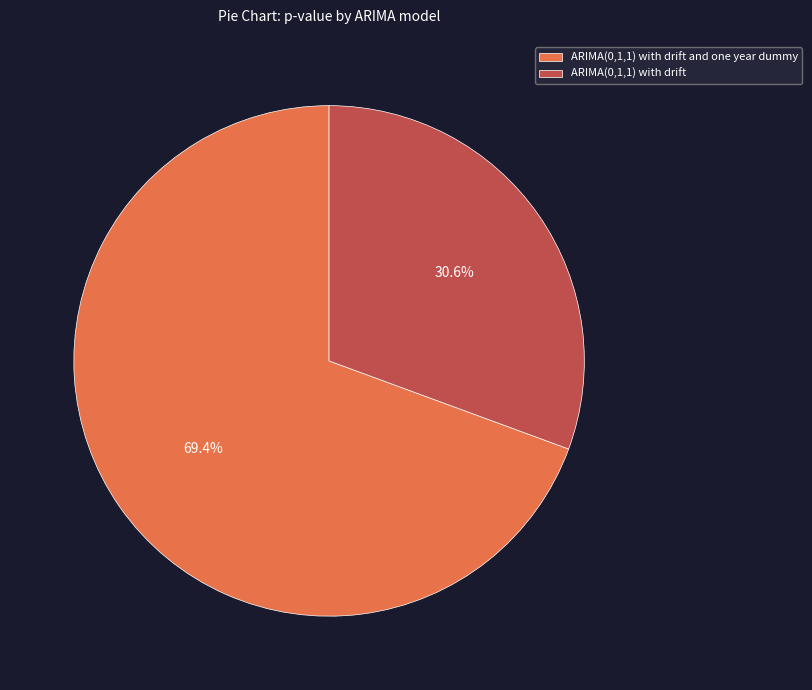

True or false: ARIMA(0,1,1) with drift and one year dummy accounts for 69% of the total.

True